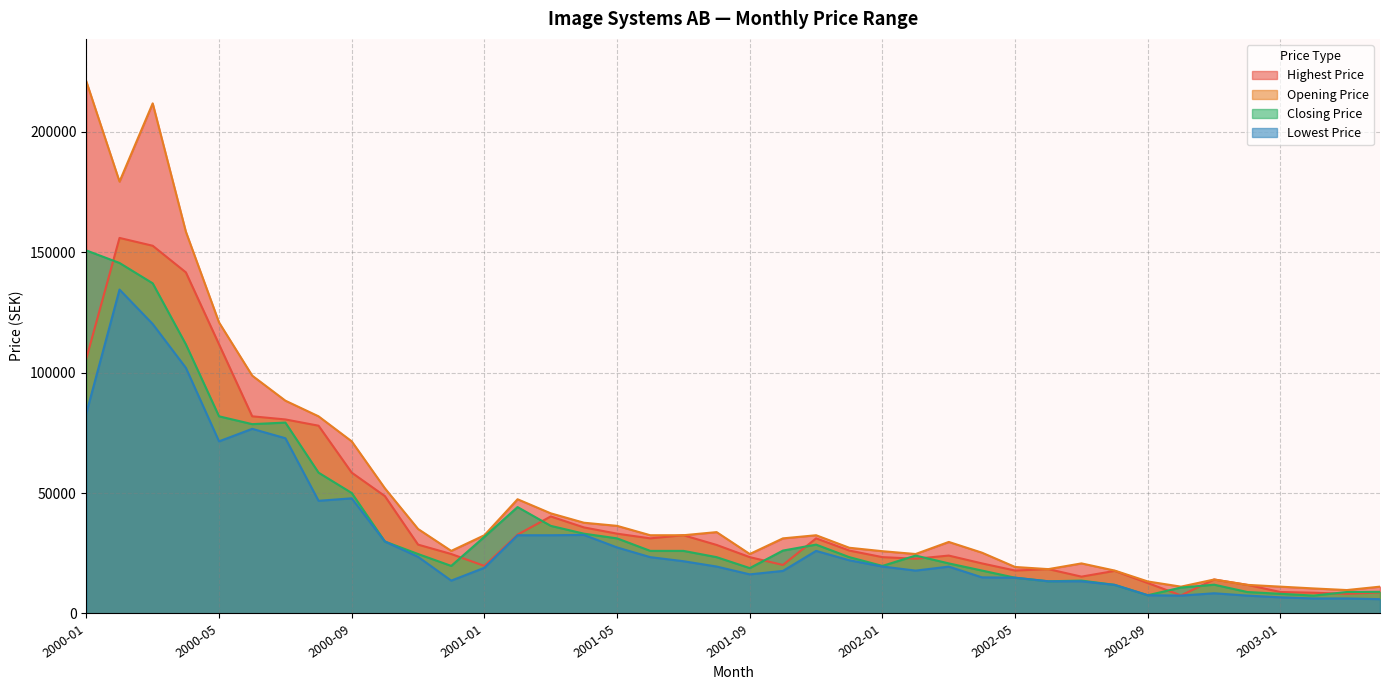

What is the label of the 12th point from the right?

2002-05